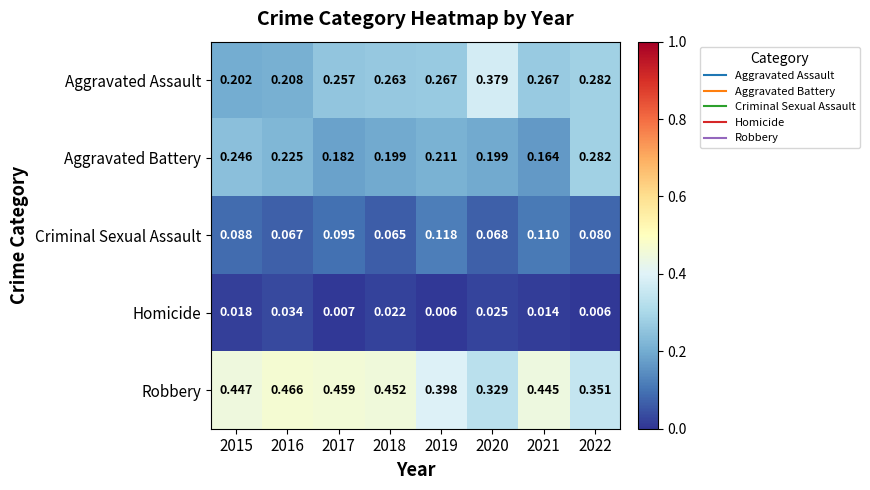

Which series has the largest range (max minus min)?

Aggravated Assault